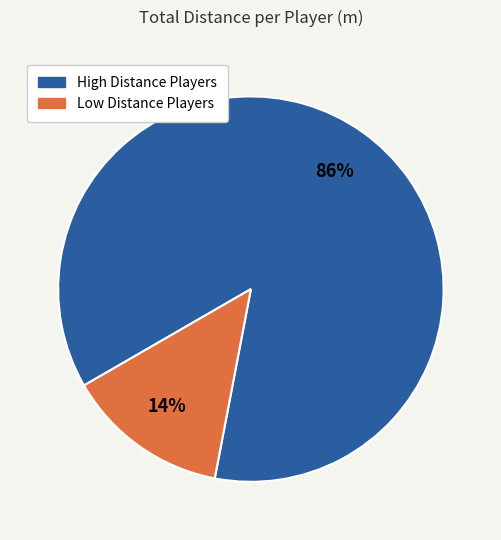

Count the number of slices in the pie.

2